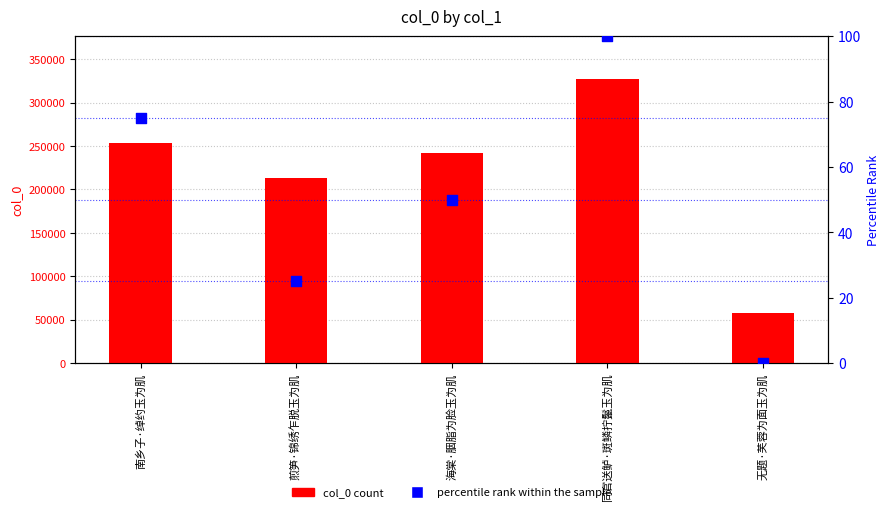

What is the total value across all series at 无题·芙蓉为面玉为肌?

57654